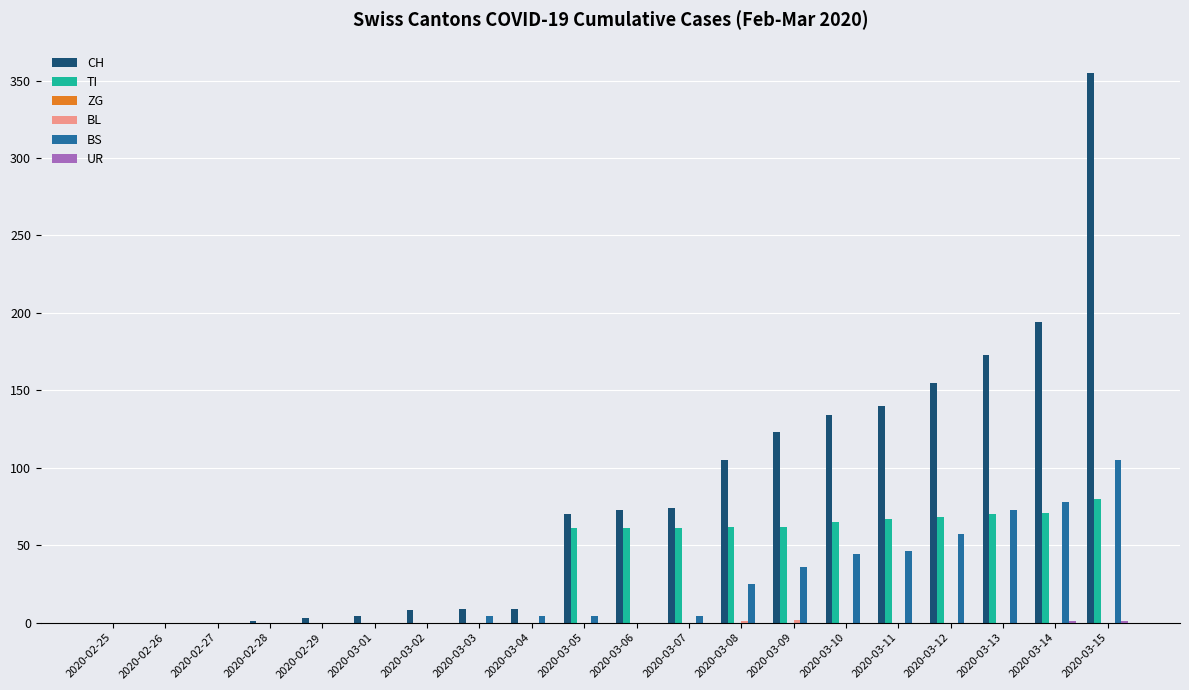

What is the sum of all CH values?

1630